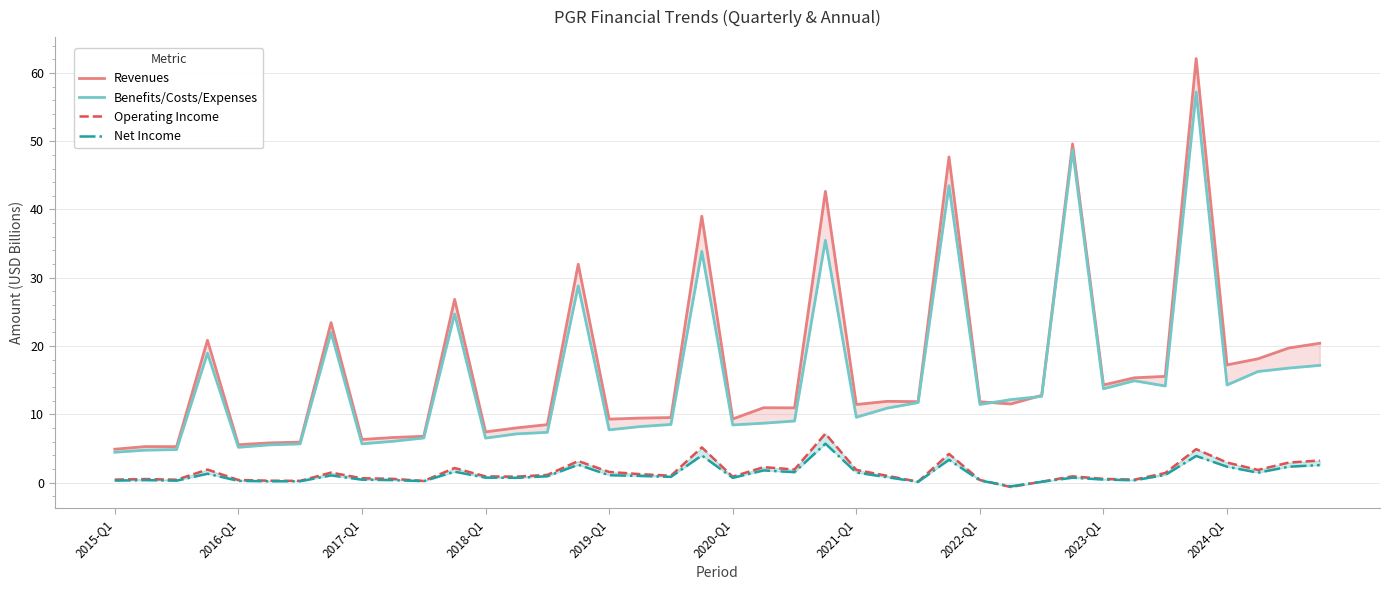

How many interior local peaks does the Operating Income series have?

11